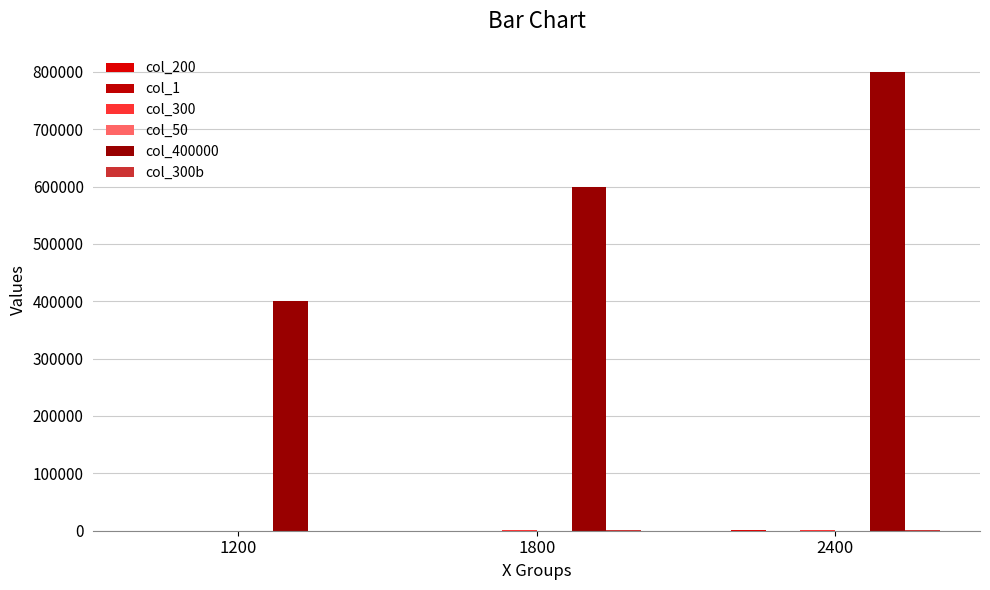

At which category is the sum across all series the highest?

2400